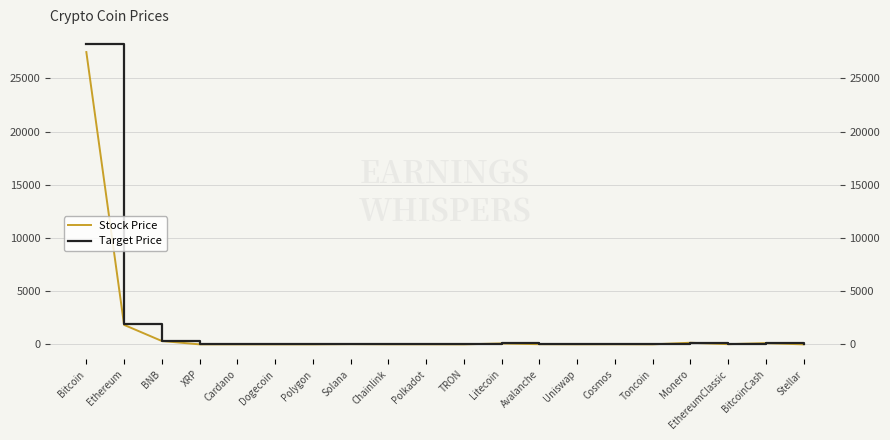

At which category is the sum across all series the highest?

Bitcoin